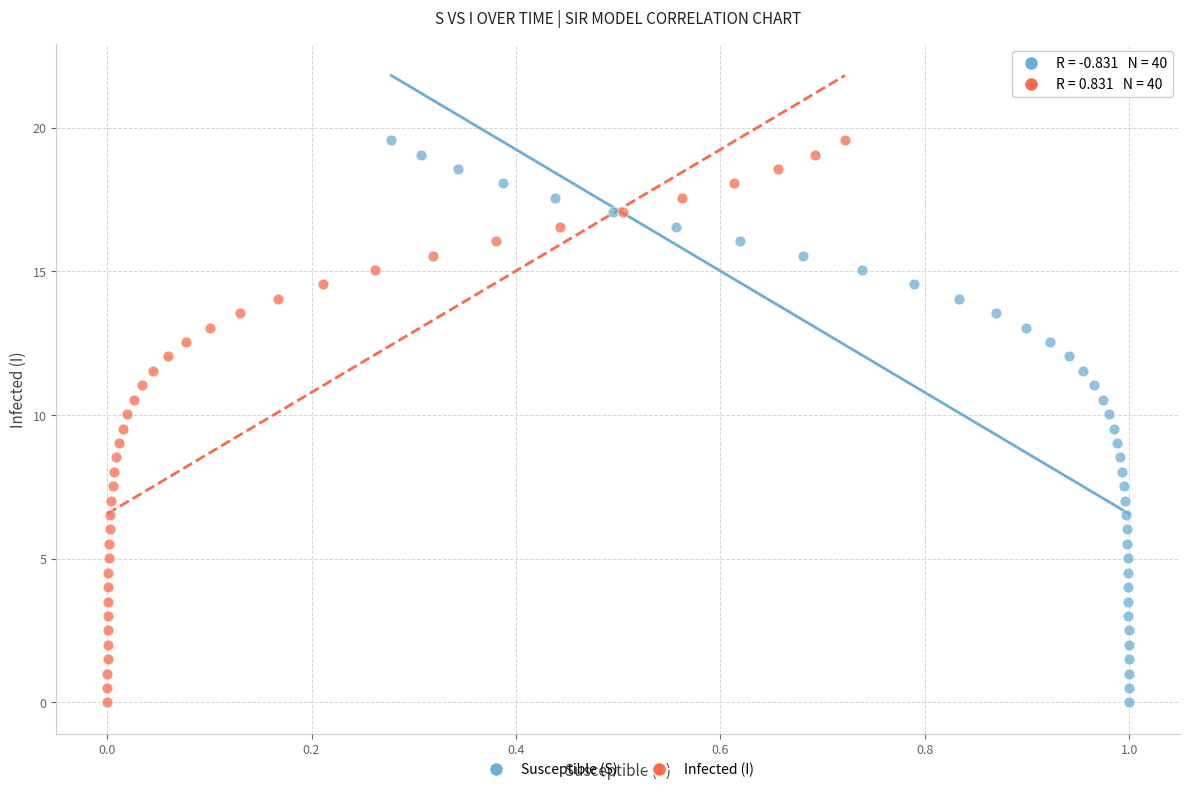

What are all the series names shown in the legend?

Susceptible (S), Infected (I)